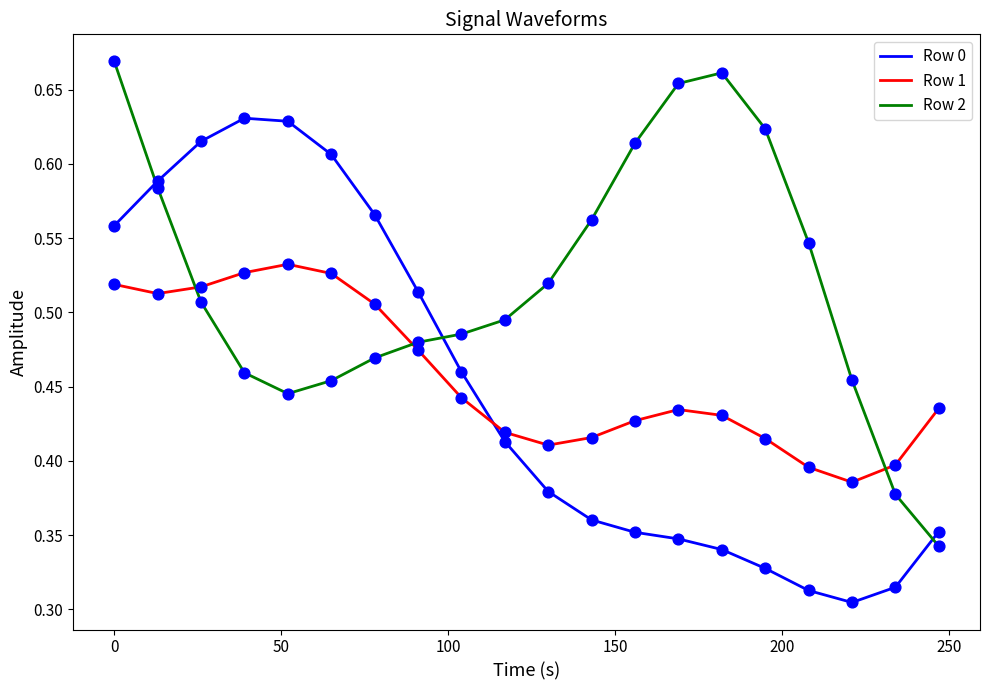

True or false: Row 2 and Row 1 intersect in this chart.

True